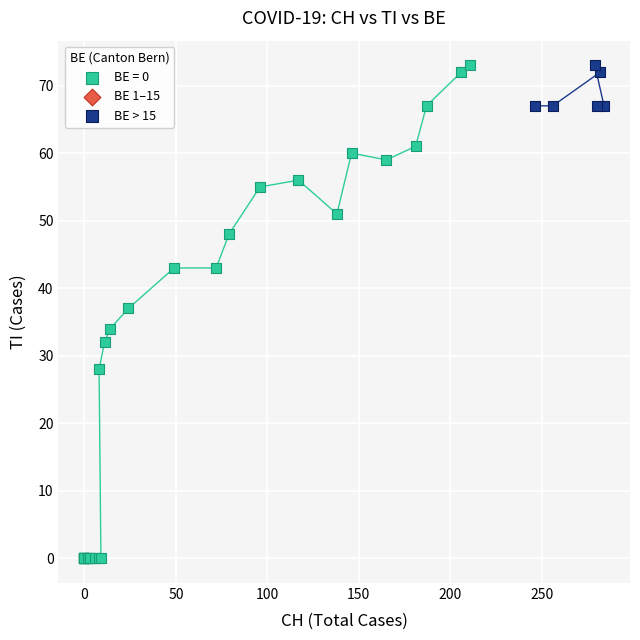

Which series contains the lowest Y value?

BE = 0